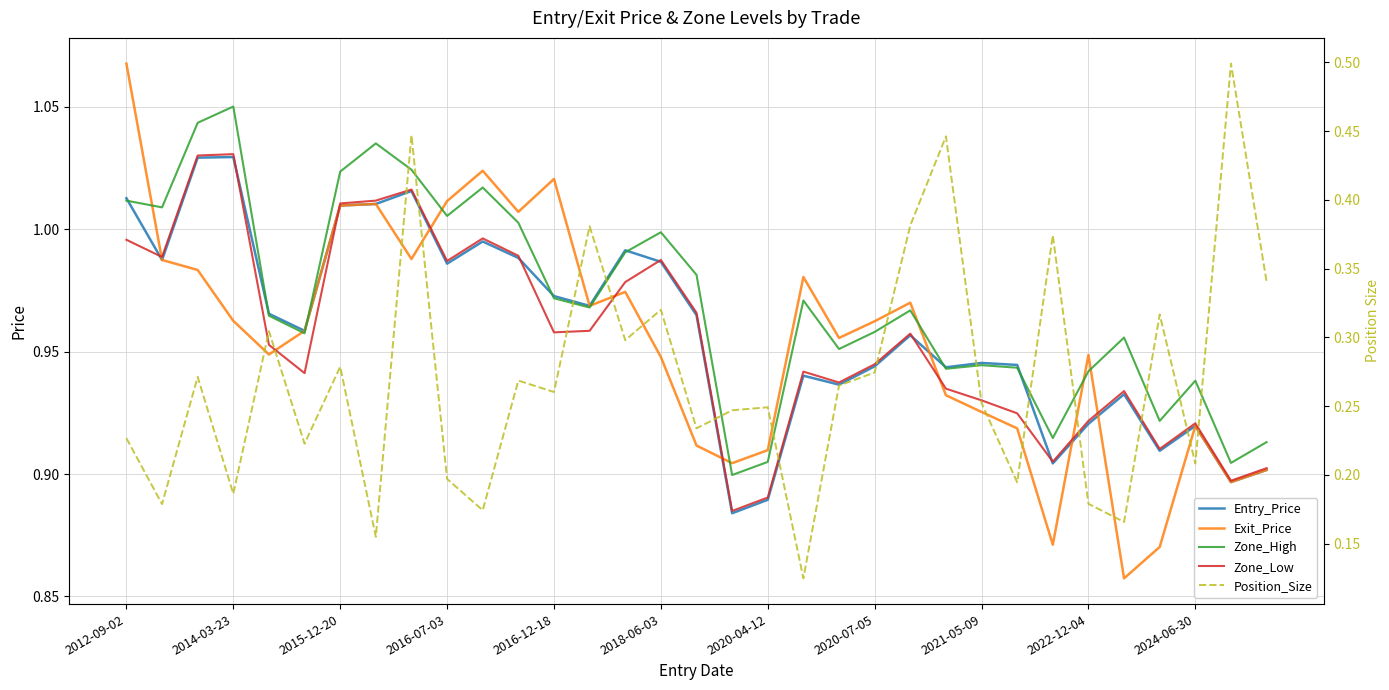

What is the average value of the Zone_Low series?

1.0